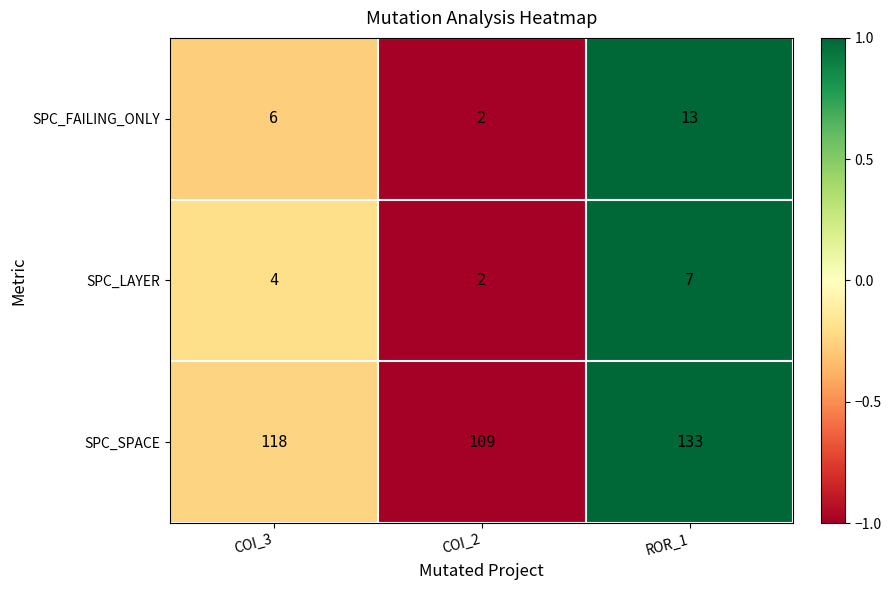

What is the total value across all series at COI_2?

113